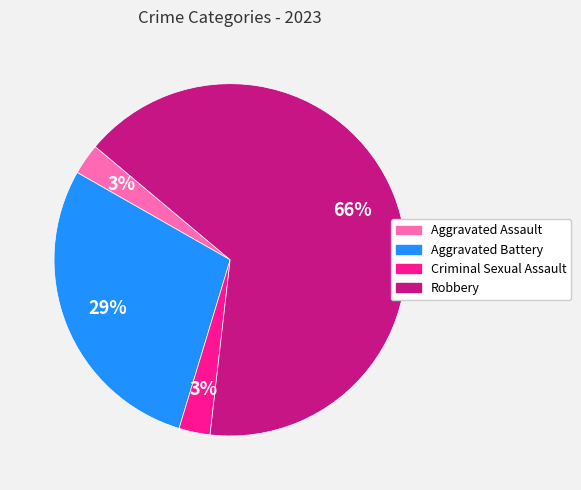

How many slices are in this pie chart?

4